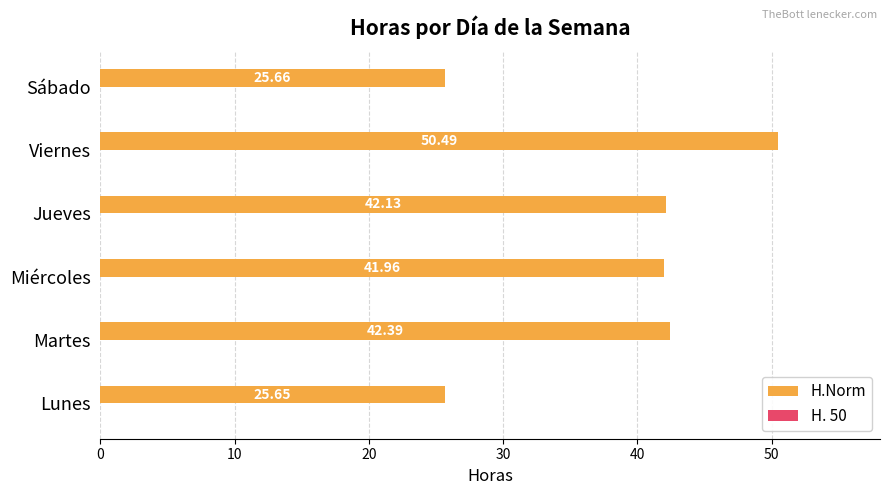

Where is the data nearest to the value 38?

Miércoles